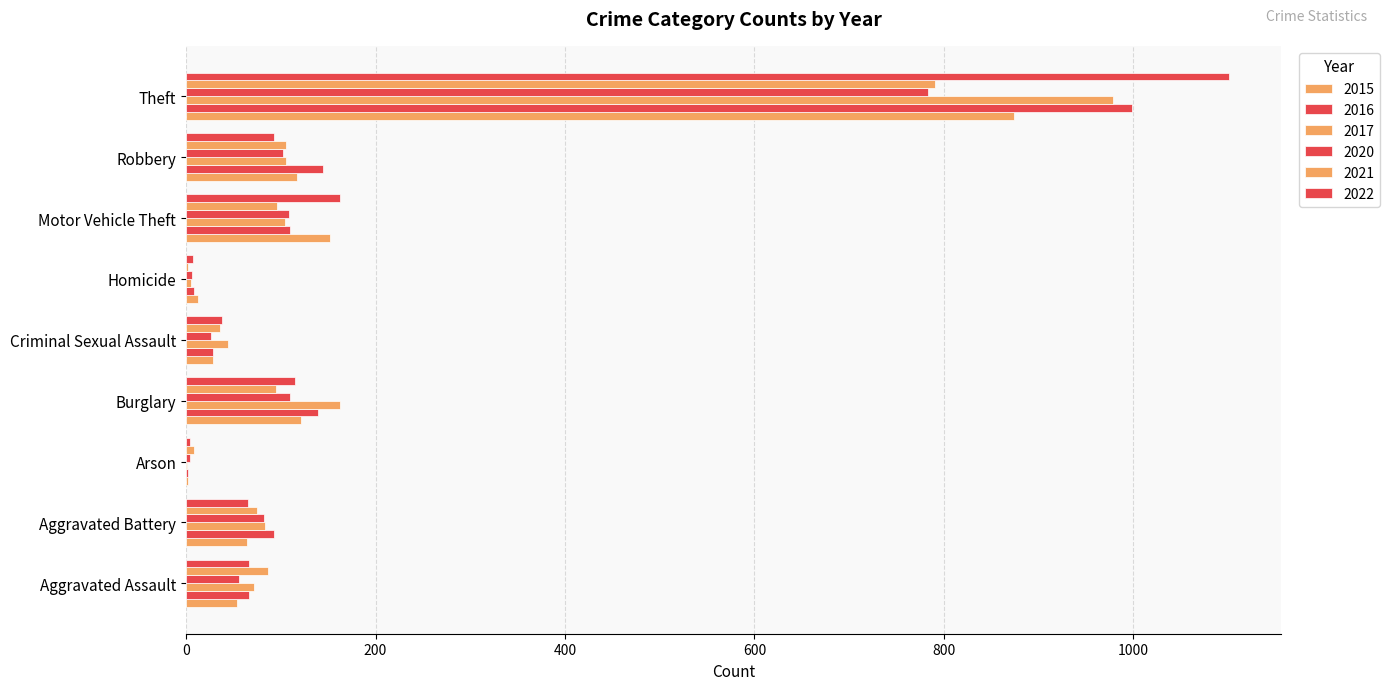

How many data points does each series have?

9